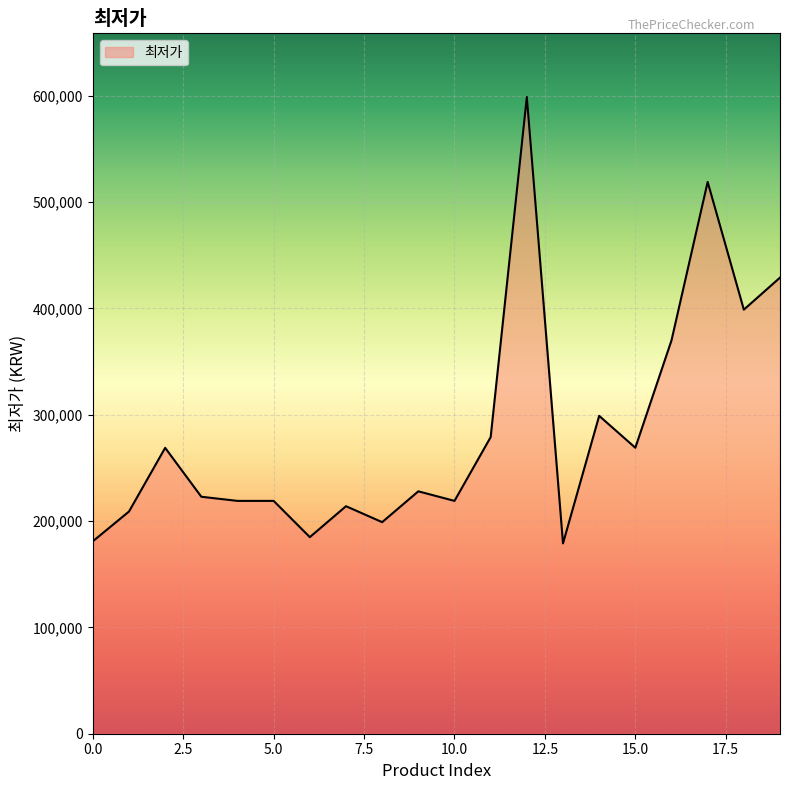

What is the greatest value displayed?

598900